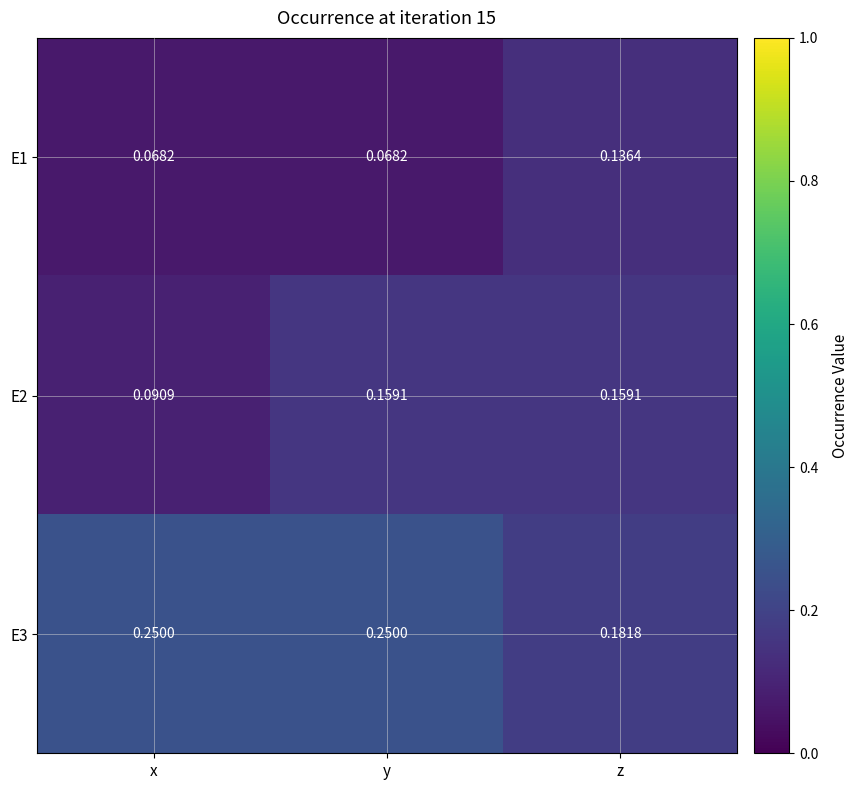

At which label is E3 closest to 0?

z